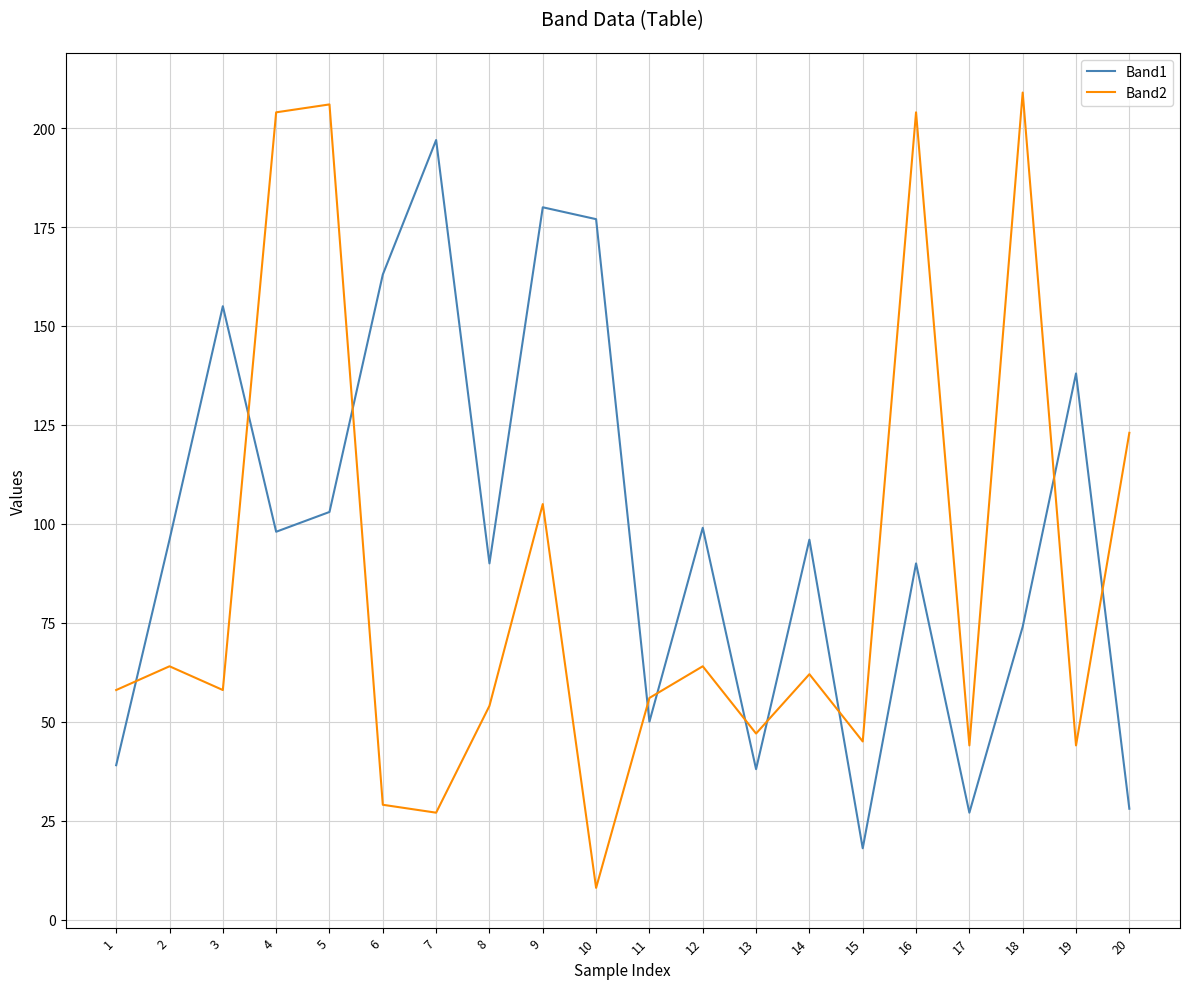

How many interior local valleys does the Band1 series have?

6